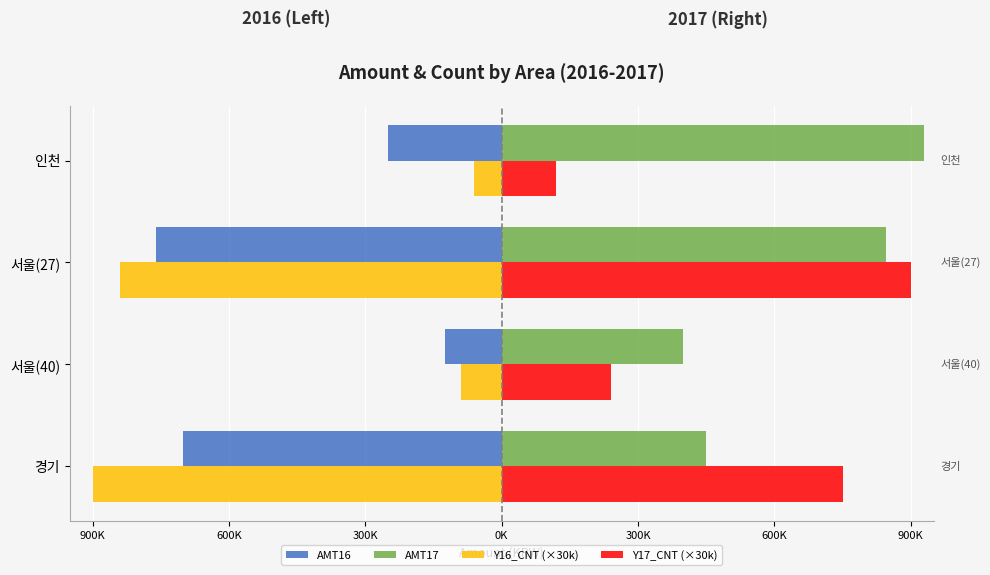

What are all the series names shown in the legend?

AMT16, AMT17, Y16_CNT (×30k), Y17_CNT (×30k)